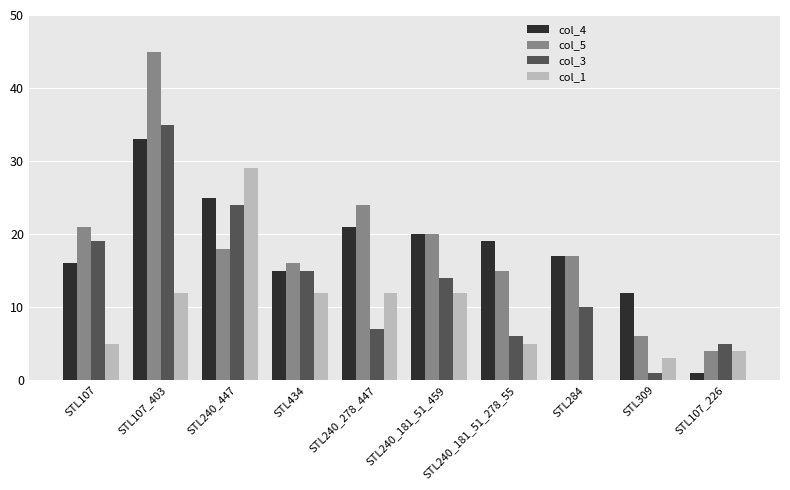

What is the greatest value displayed?

45